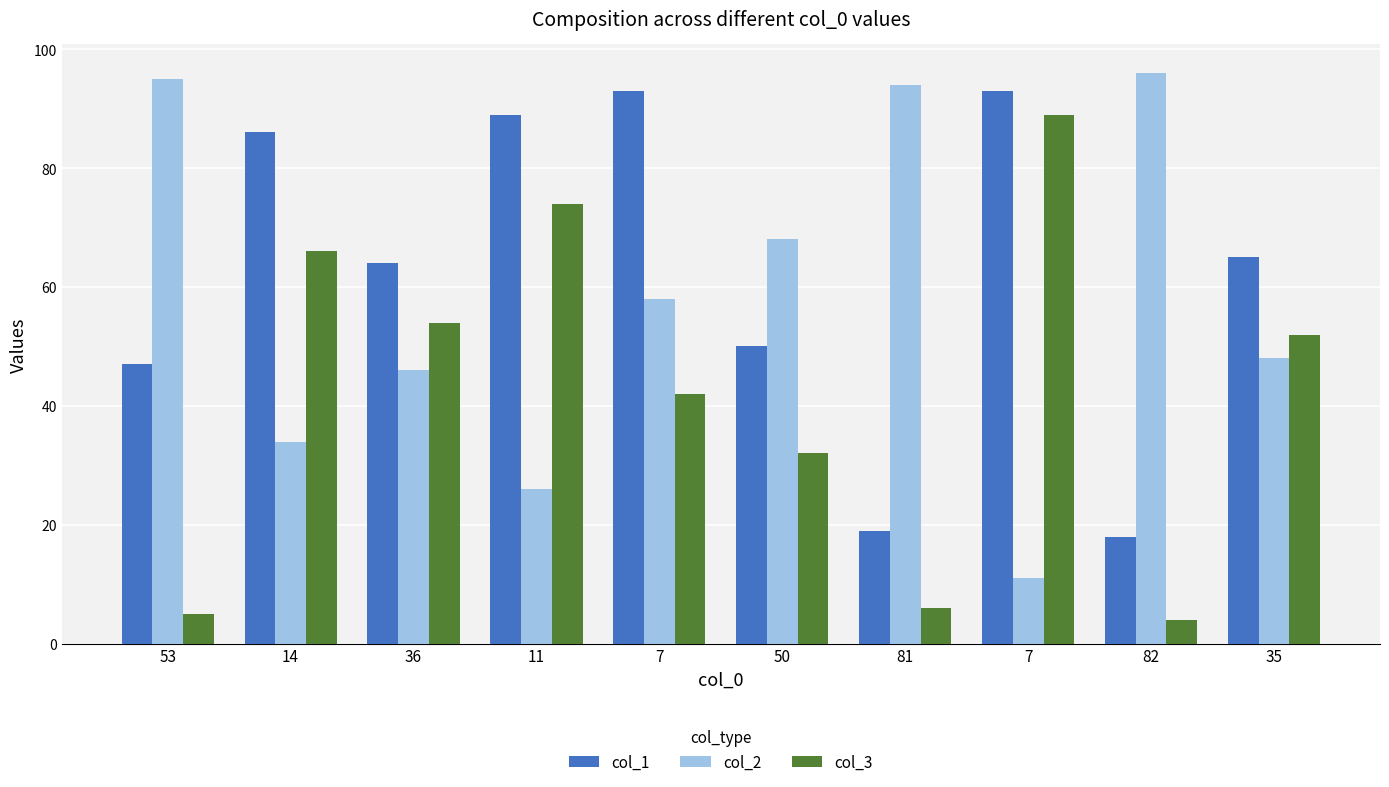

What is the difference between the second highest and minimum values in the col_1 series?

75